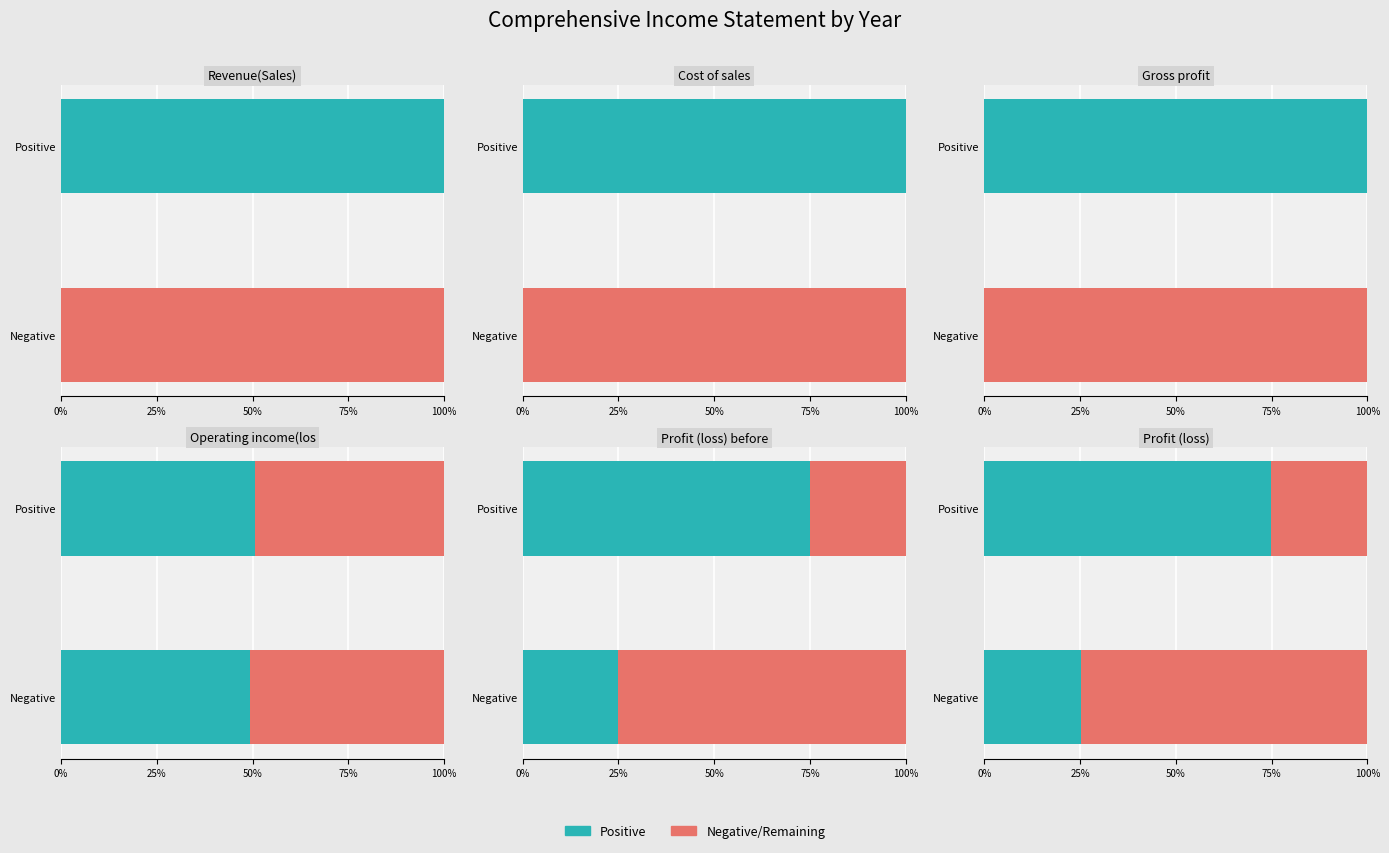

At how many categories does at least one series exceed -9251634103?

6